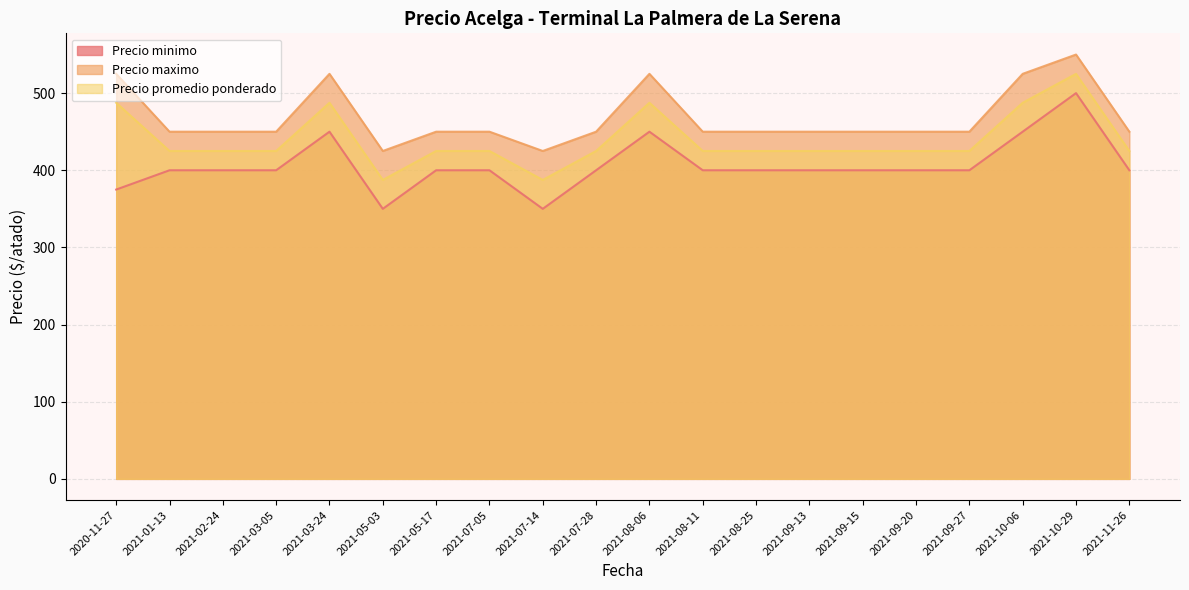

List the series in order of their peak value, lowest first.

Precio minimo, Precio promedio ponderado, Precio maximo